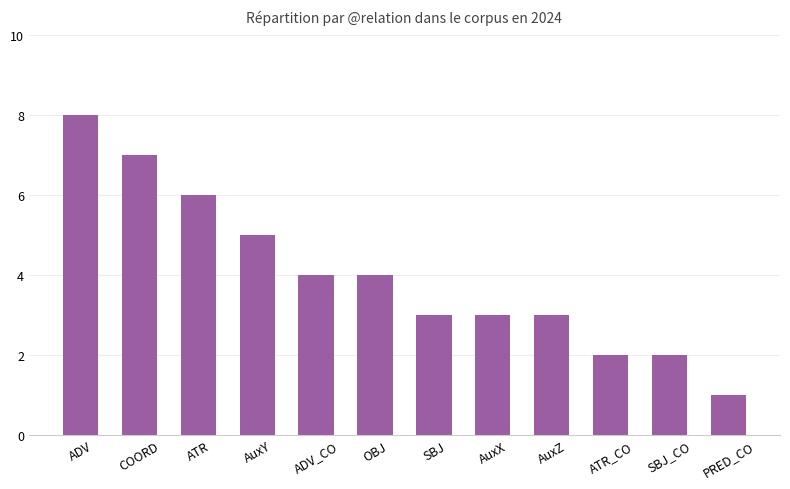

The chart shows a value of 1 at PRED_CO. True or false?

True